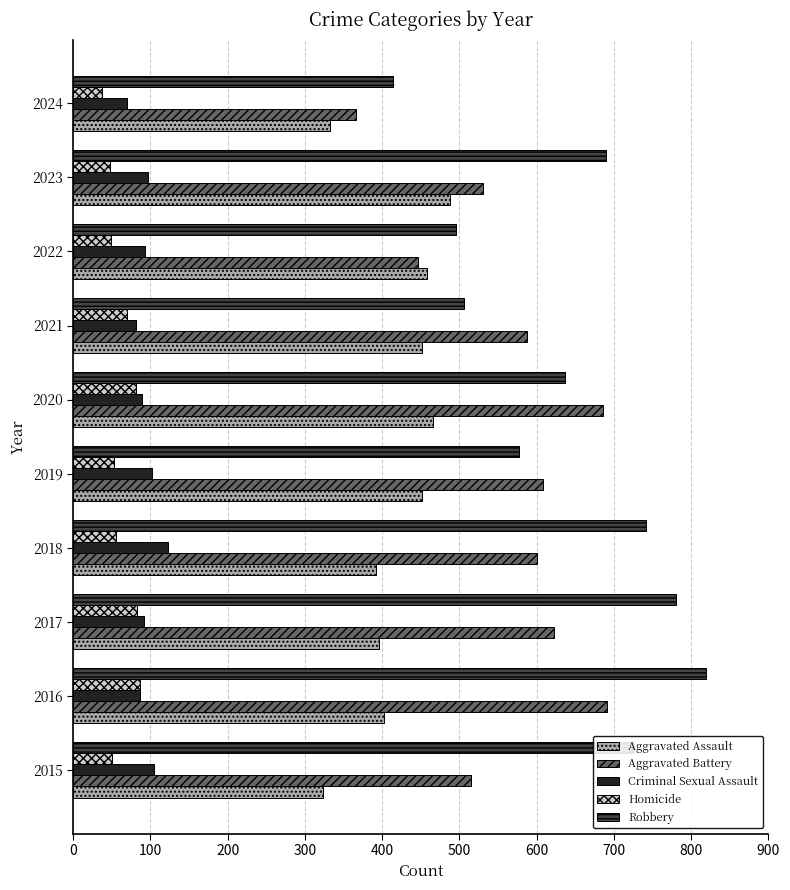

True or false: Aggravated Assault has a value of 712 at 2021.

False